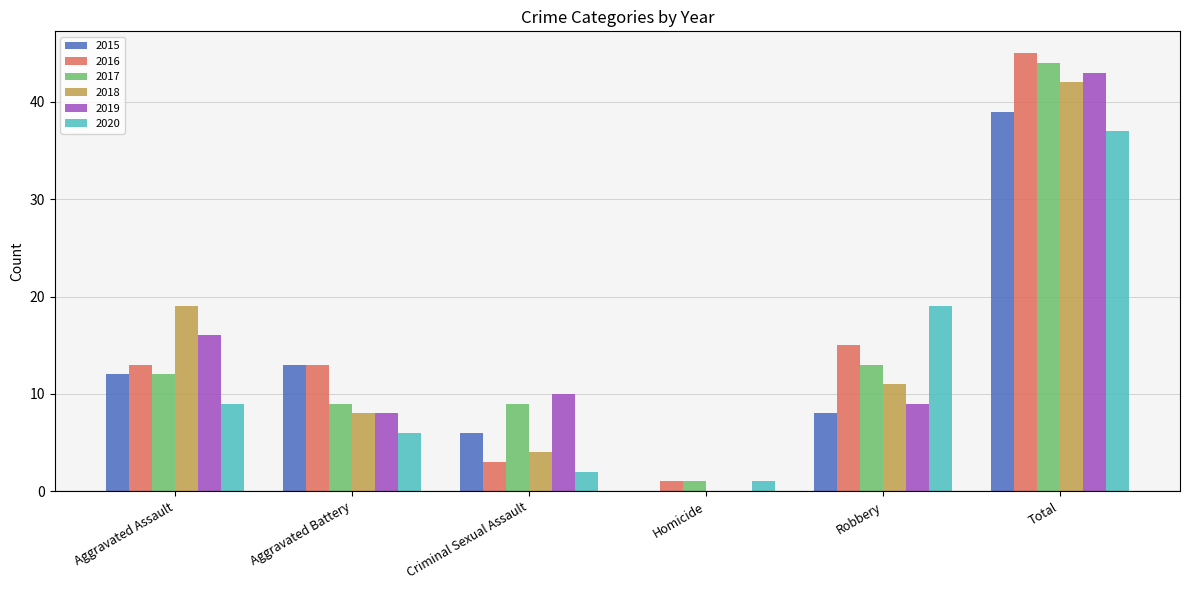

Which series has the largest range (max minus min)?

2016